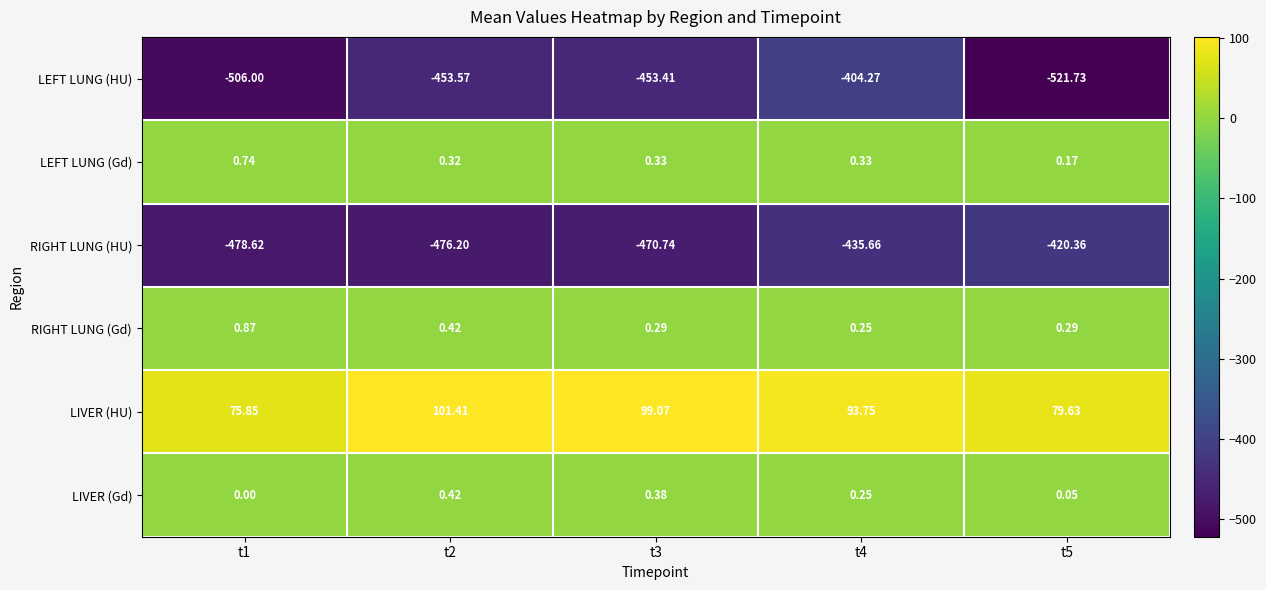

What is the maximum value shown in the chart?

101.4